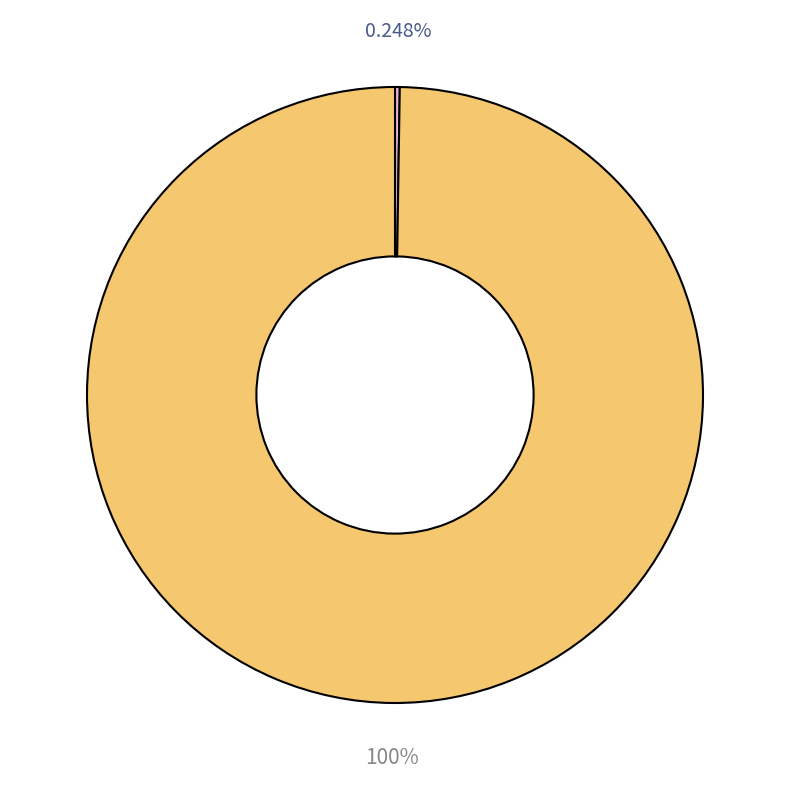

Is there any slice that represents more than half of the pie?

Yes